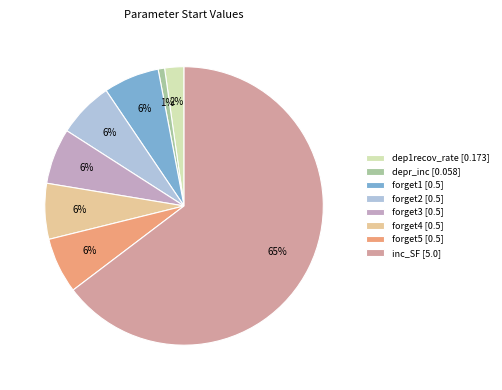

Is there a majority slice in this chart?

Yes